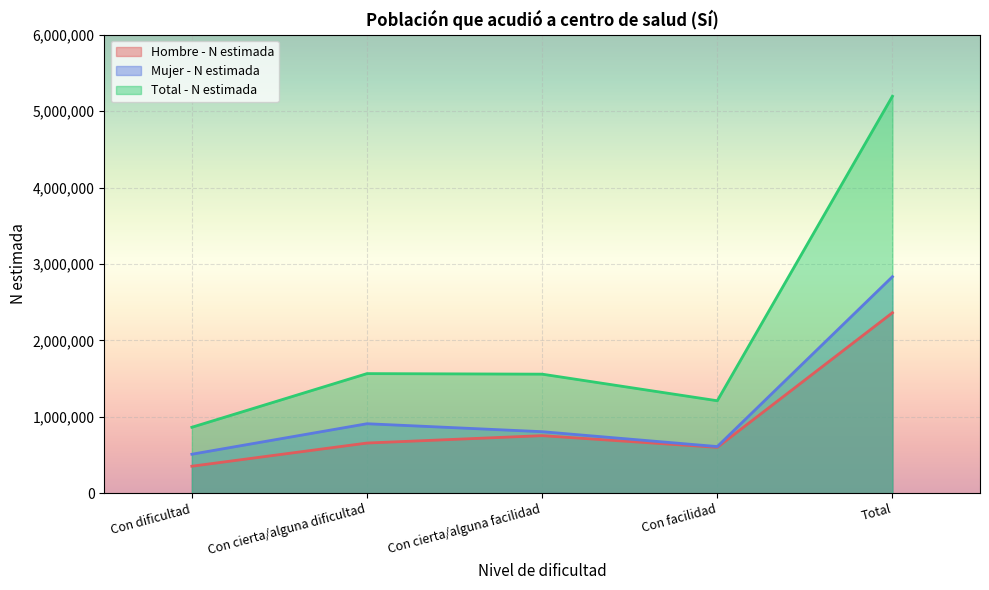

At how many categories does at least one series exceed 1074902?

4